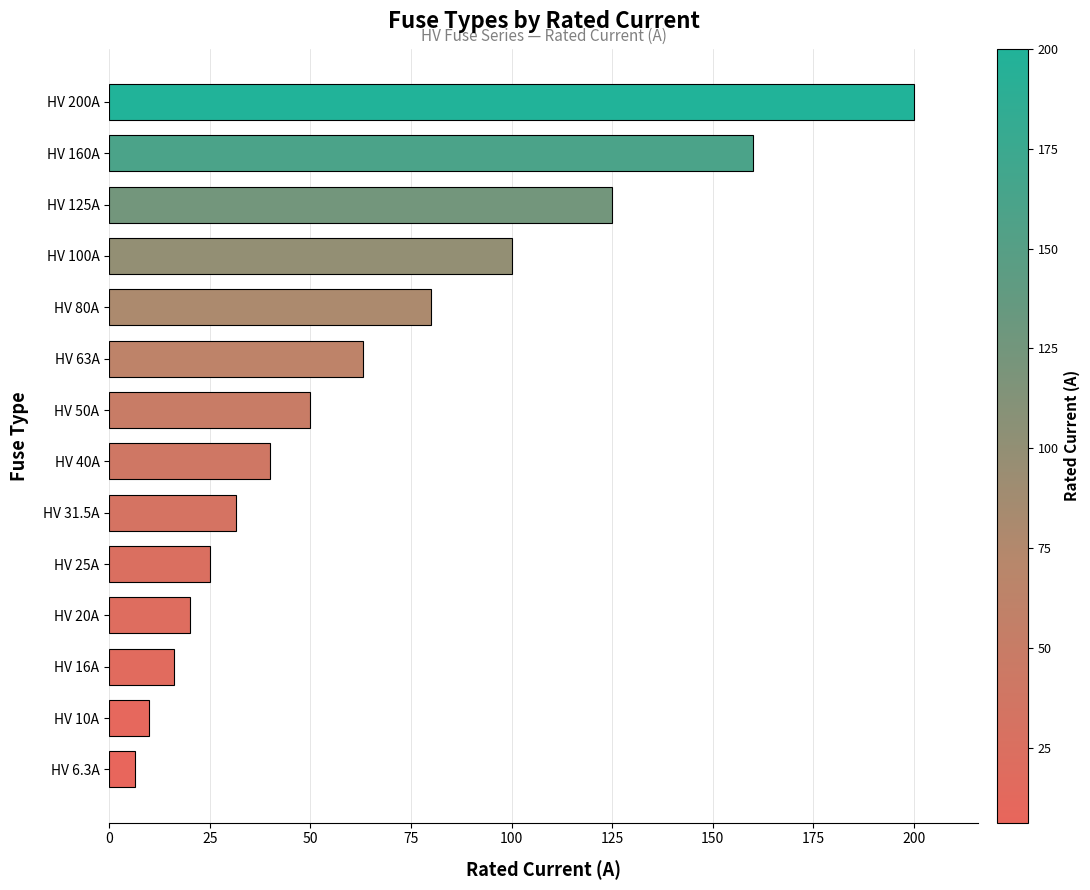

The value at HV 160A is 160.0. True or false?

True